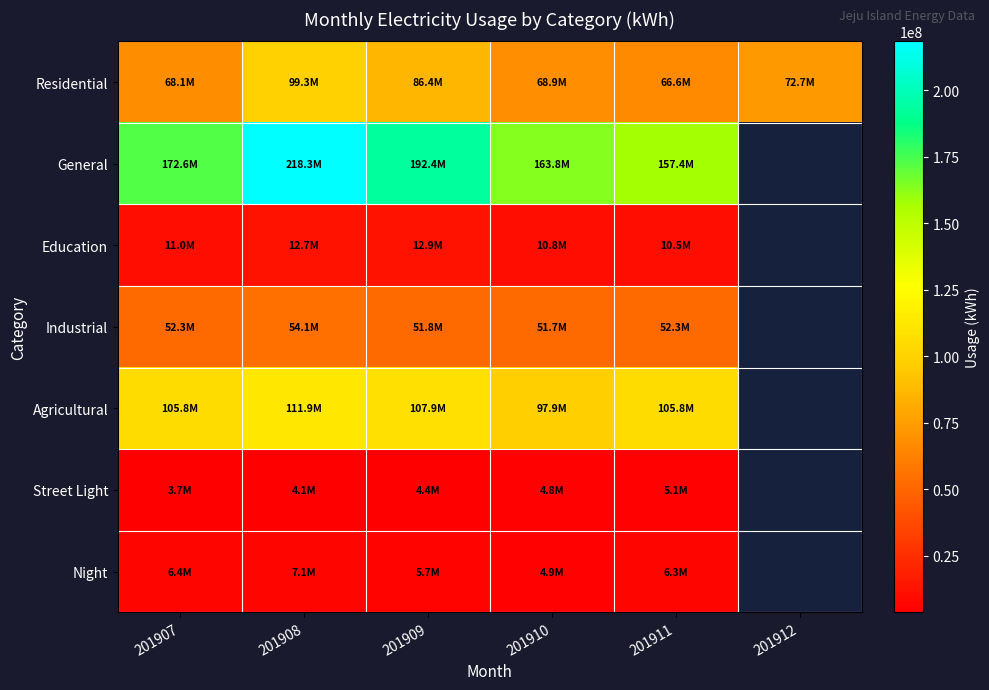

At 201911, list the series in order from largest to smallest.

General, Agricultural, Residential, Industrial, Education, Night, Street Light